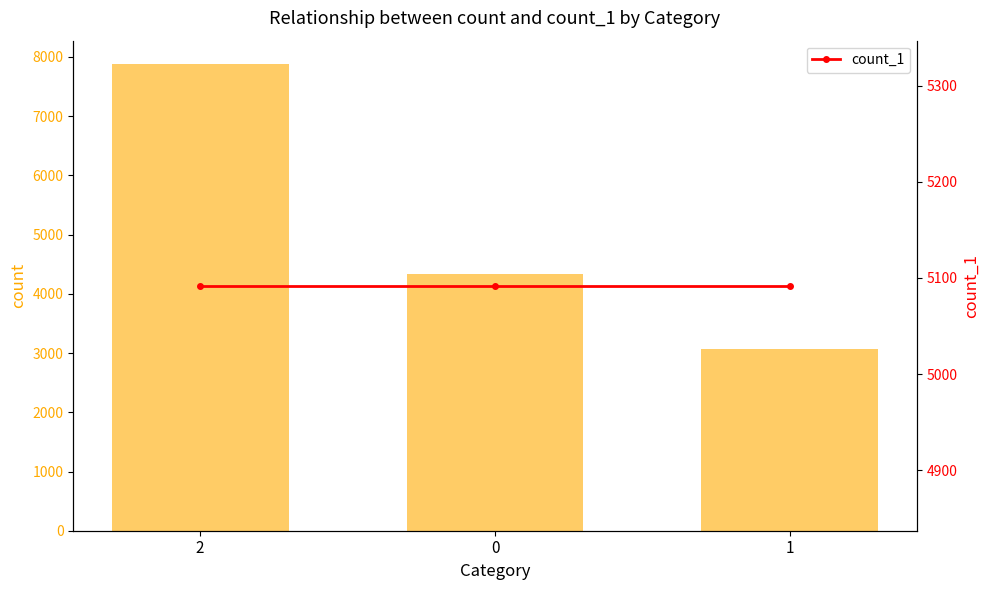

Which series has the largest total across all categories?

count